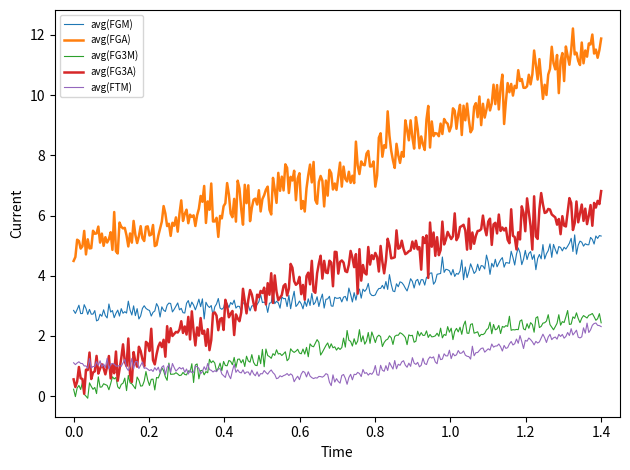

Which series has the largest range (max minus min)?

avg(FGA)